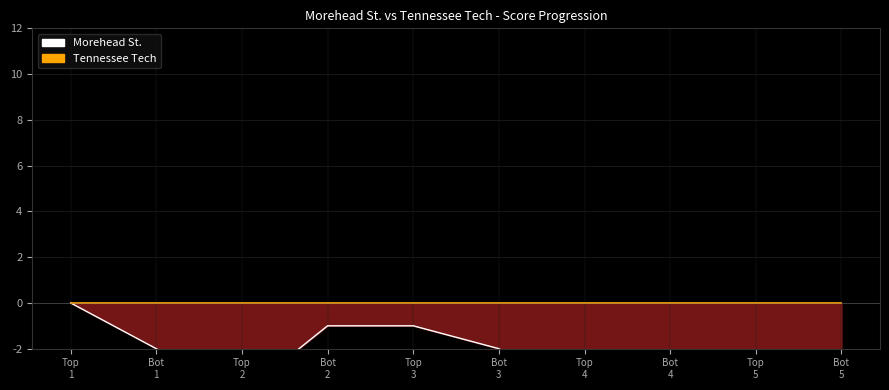

At Top
5, list the series in order from largest to smallest.

Tennessee Tech, Morehead St.